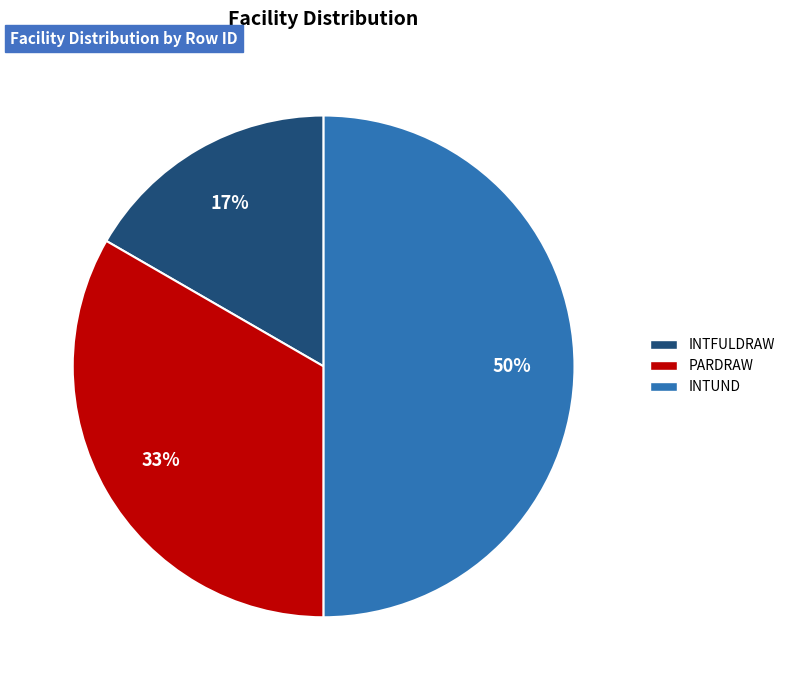

To the nearest percent, what is the difference between the largest and smallest slice percentages?

33%